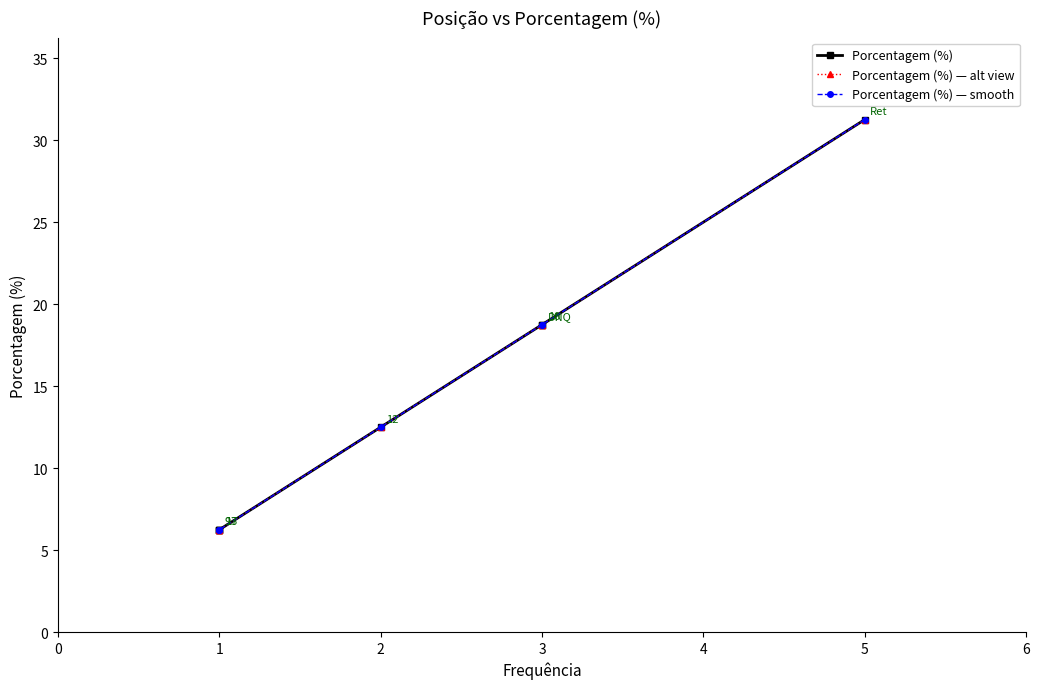

Between 4 and 5, which series saw the biggest shift?

Porcentagem (%)